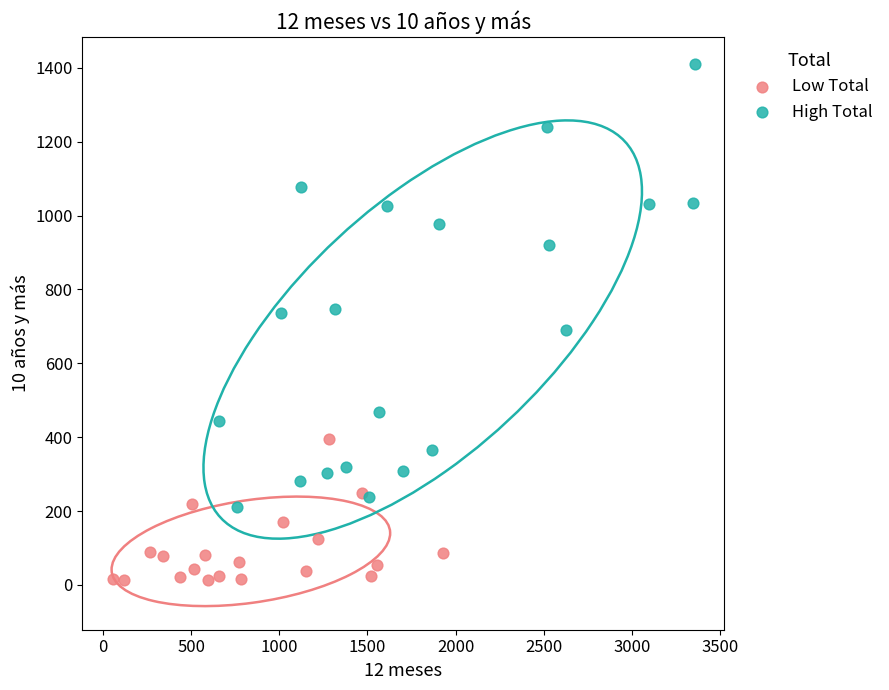

Which series has the largest Y range (max minus min)?

High Total